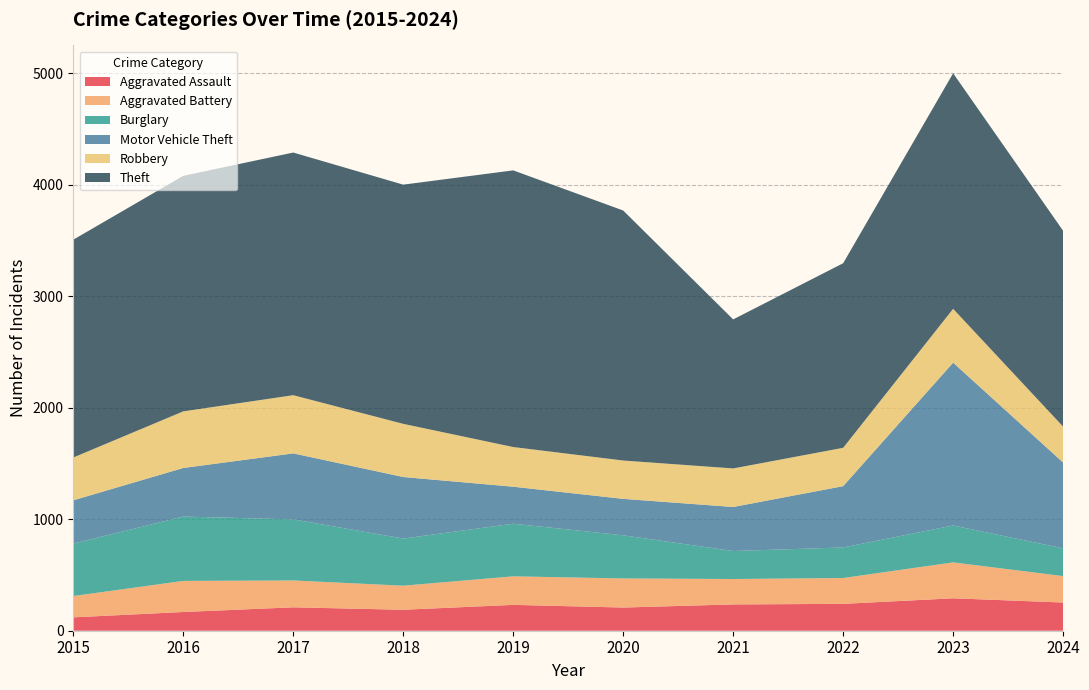

Reading right to left, list all the values displayed in this chart.

Aggravated Assault: 253	291	241	236	208	232	188	210	168	120
Aggravated Battery: 237	322	232	228	261	256	216	241	279	191
Burglary: 249	331	274	251	387	472	423	548	577	471
Motor Vehicle Theft: 770	1461	550	395	327	332	552	592	436	388
Robbery: 322	483	344	346	344	356	477	522	508	384
Theft: 1757	2113	1656	1337	2243	2482	2146	2177	2113	1954